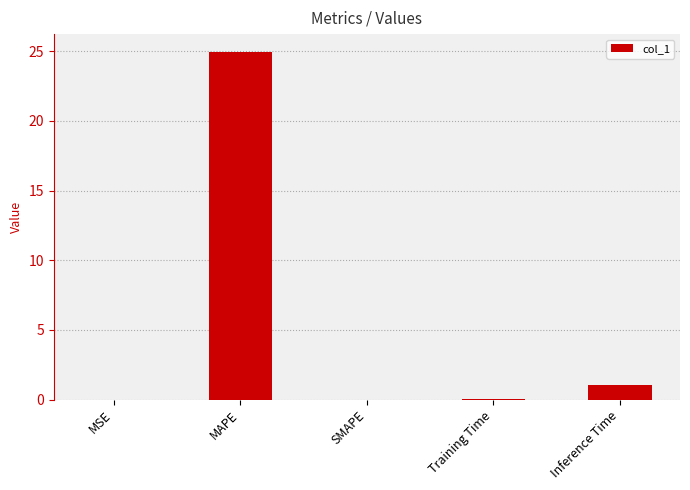

What is the sum of all values?

26.1